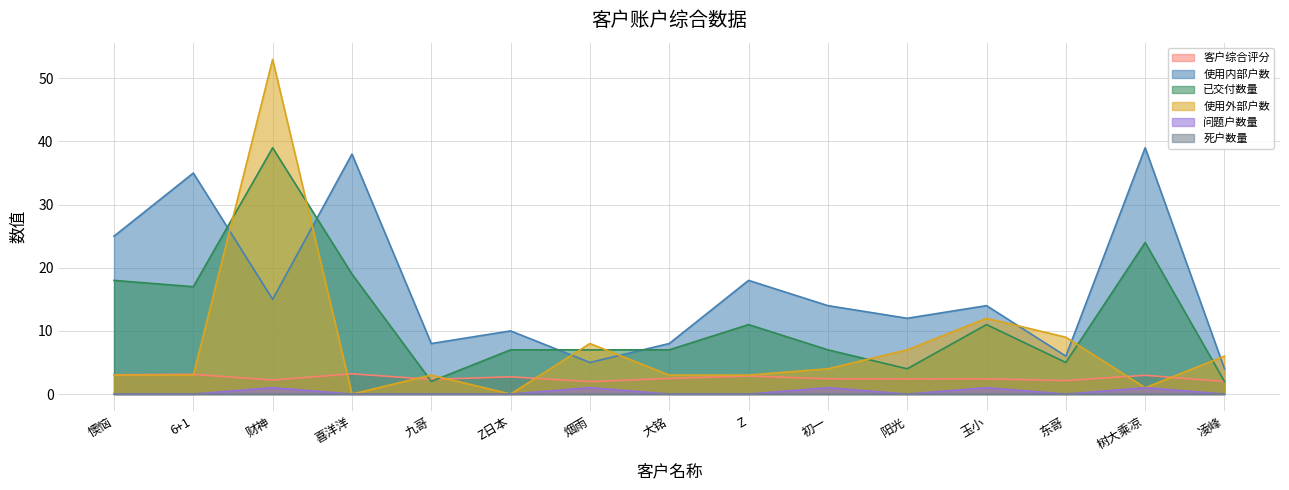

True or false: 使用内部户数 and 已交付数量 intersect in this chart.

True